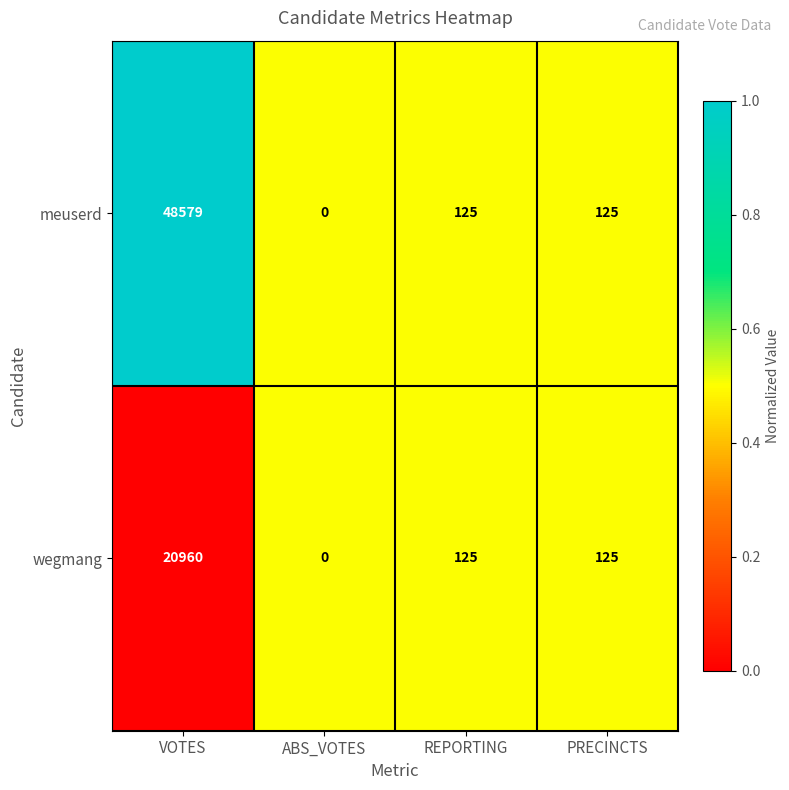

What is the total value across all series at PRECINCTS?

250